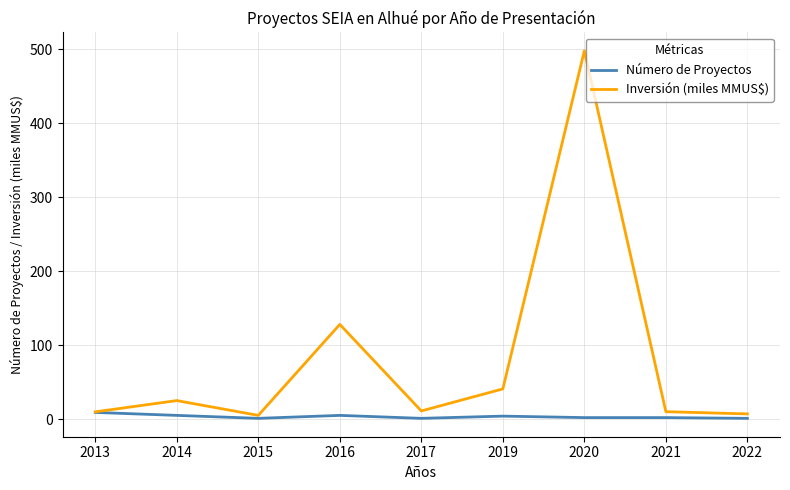

The Número de Proyectos series shows 2.0 at 2021. True or false?

True